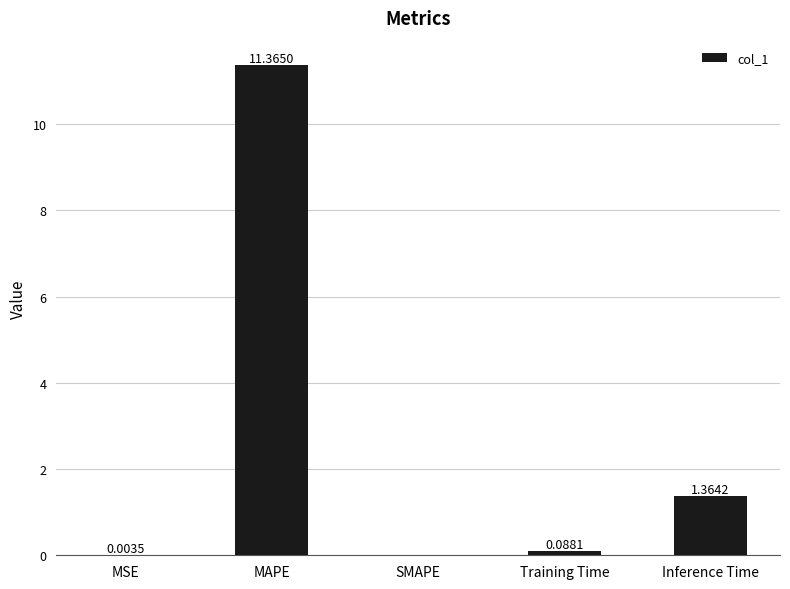

Where is the data nearest to the value 5?

Inference Time